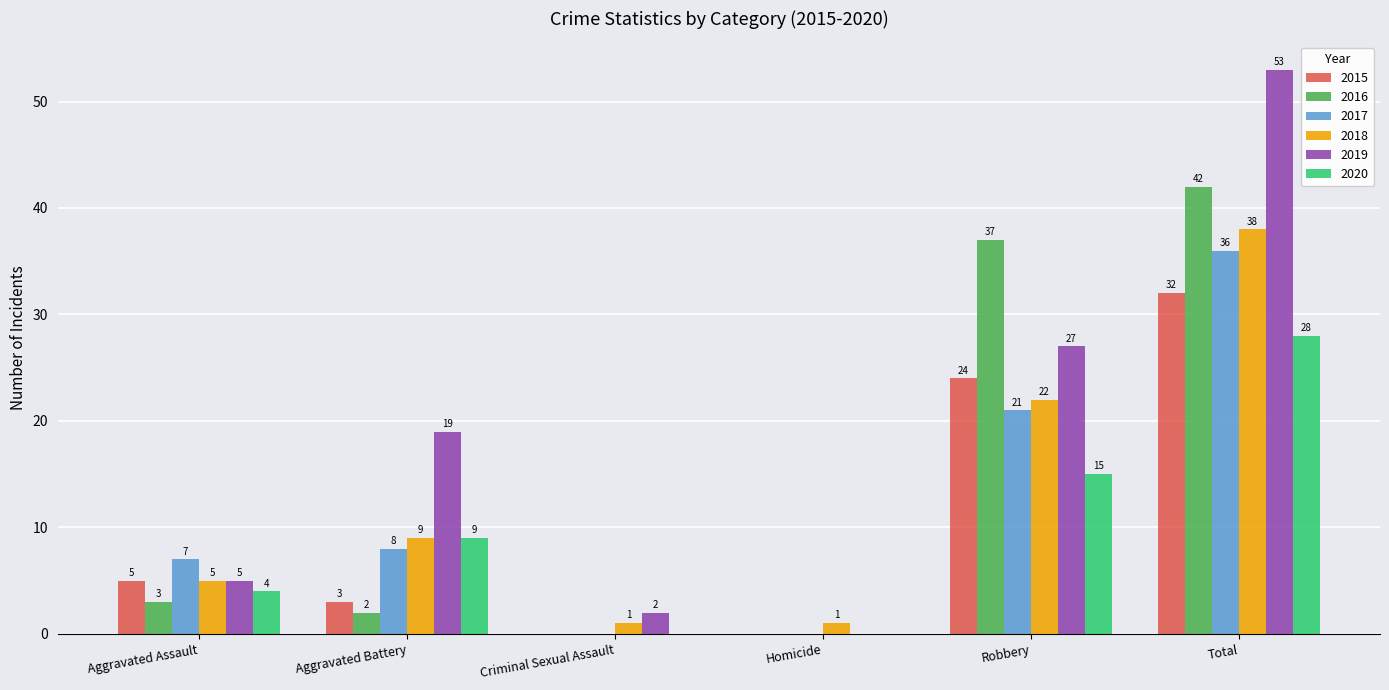

Which series has the largest total across all categories?

2019